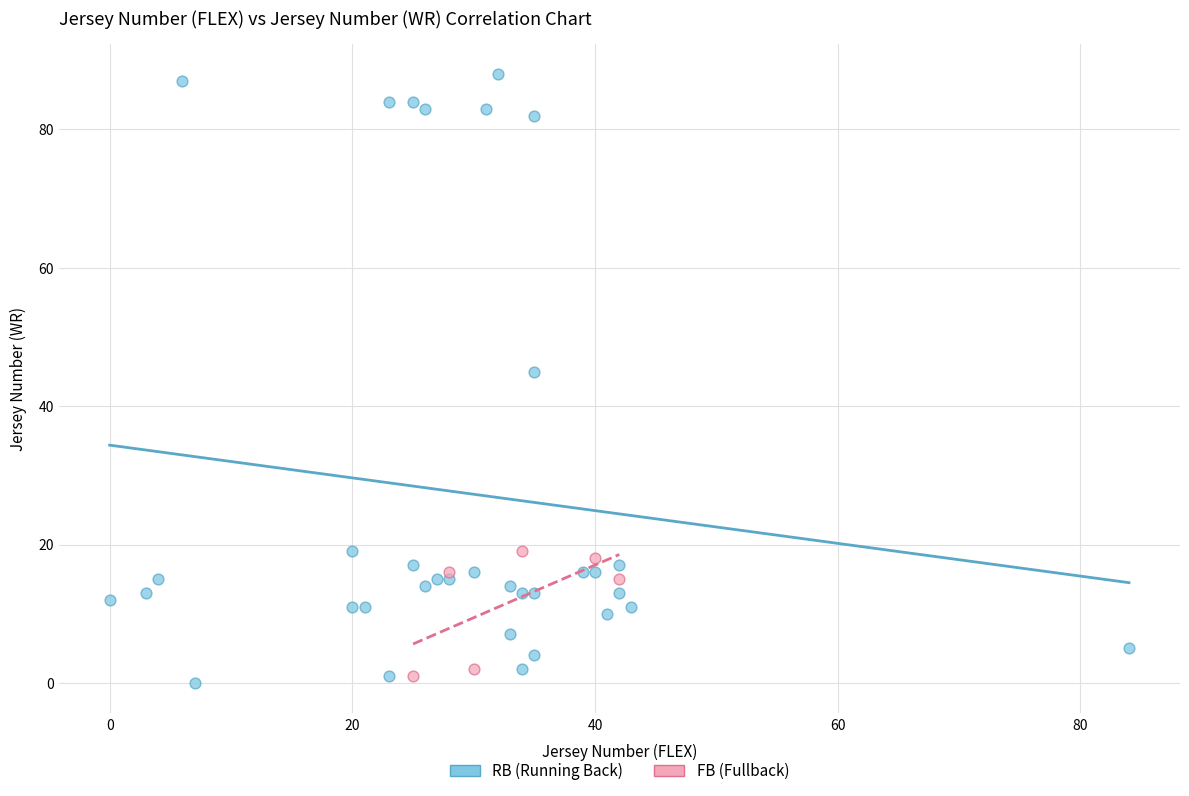

Which series has the largest Y range (max minus min)?

RB (Running Back)